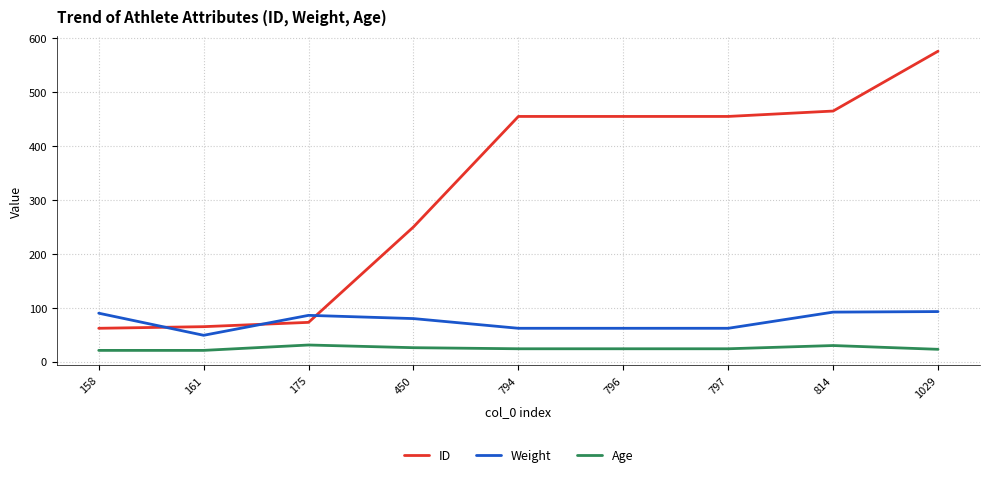

The value of ID at 797 is 455. True or false?

True